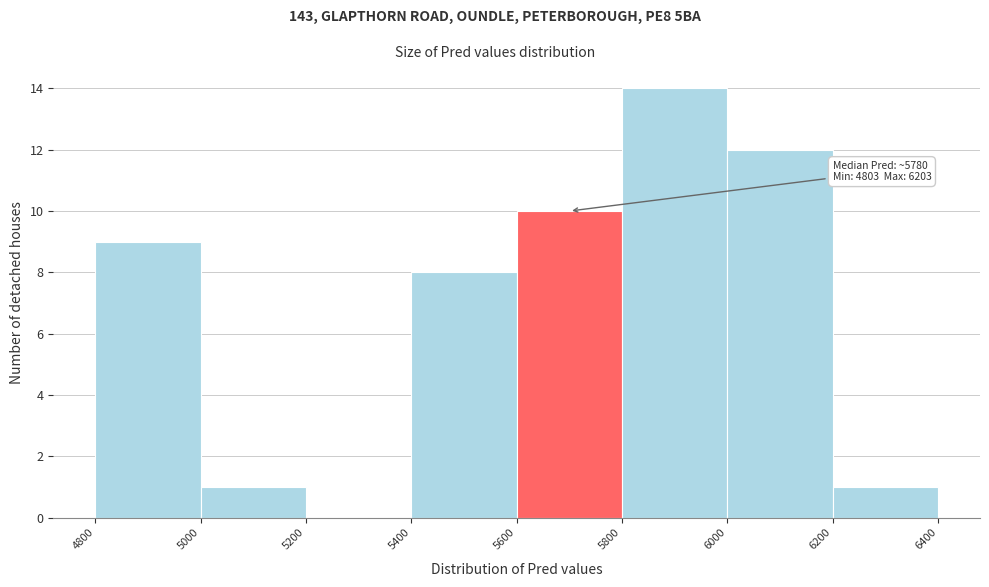

Which range on the x-axis has the tallest bar?

5800 to 6000